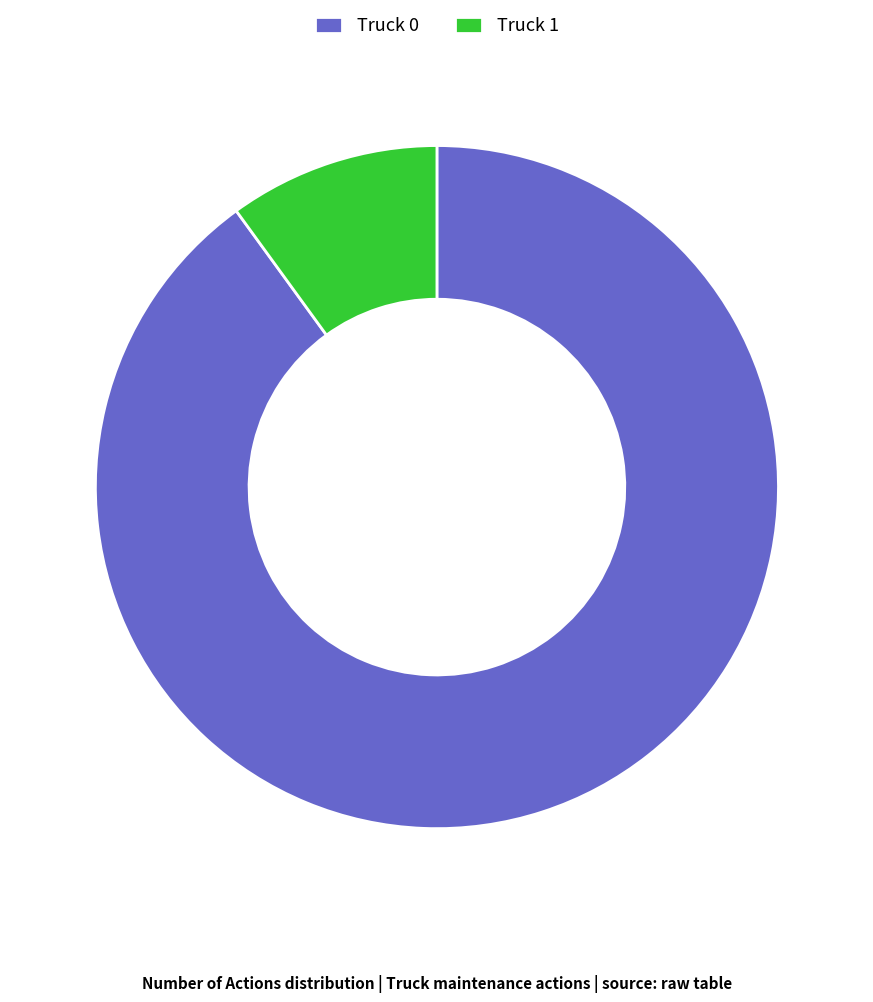

Between Truck 1 and Truck 0, which is larger?

Truck 0